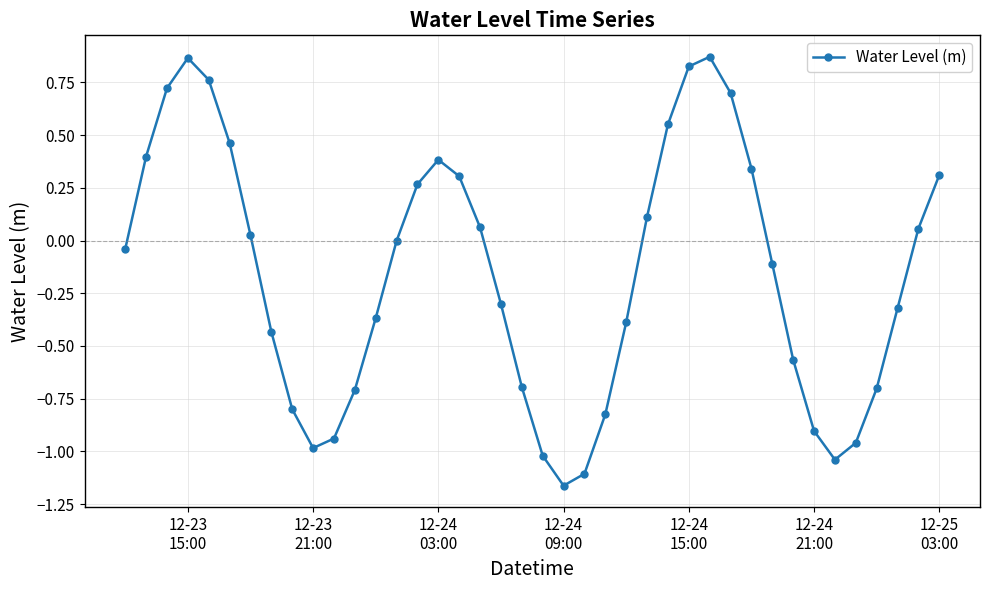

How many points are lower than both their immediate neighbors (excluding endpoints)?

3